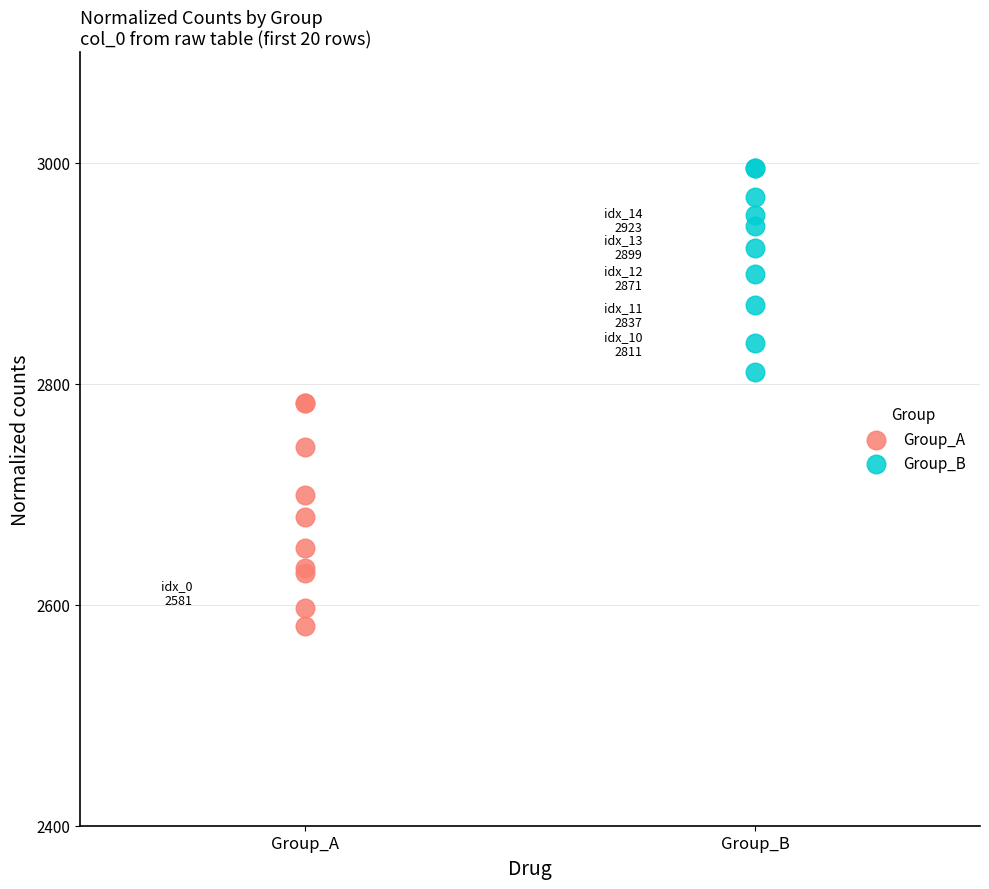

Which series contains the highest Y value?

Group_B